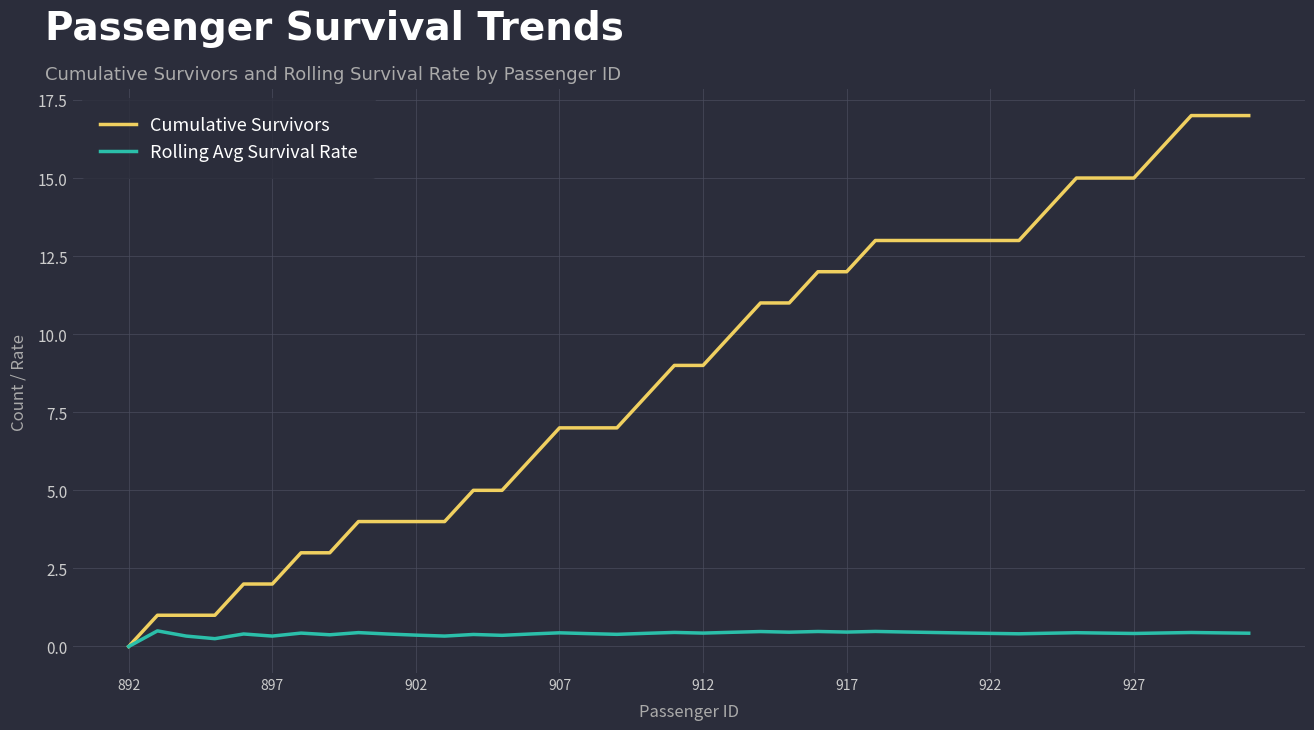

Does the chart have visible grid lines?

Yes